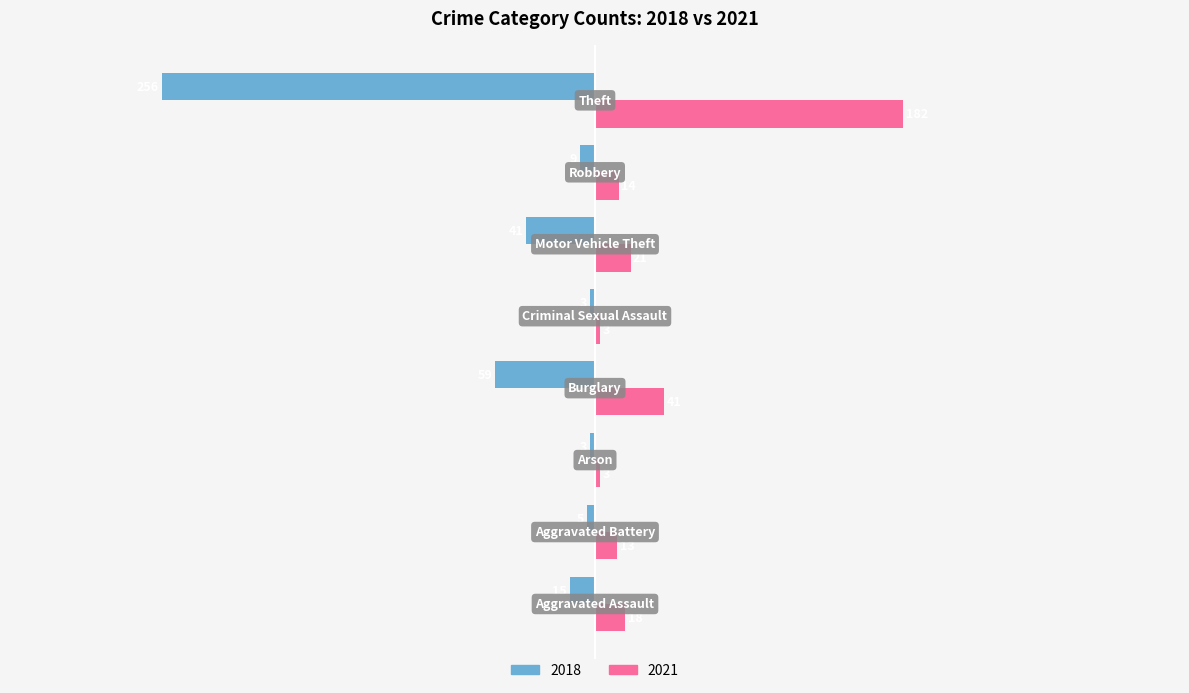

Which series has the largest range (max minus min)?

2018